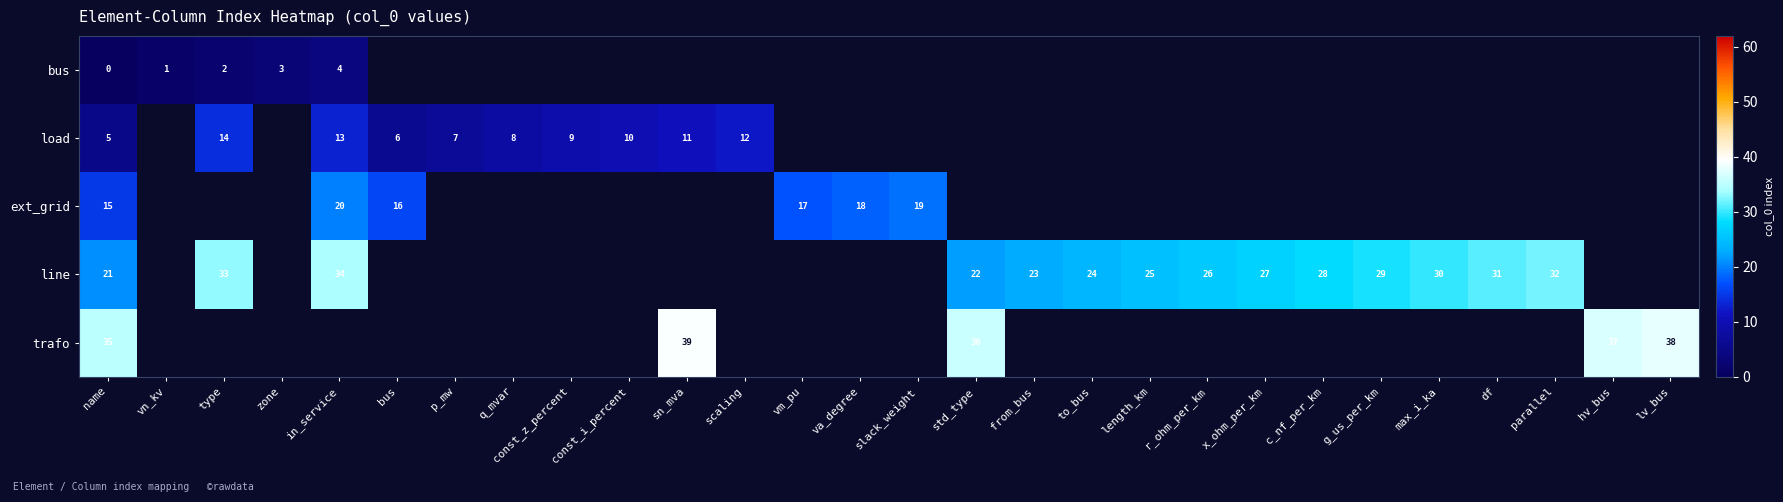

Count the number of categories in the chart.

28